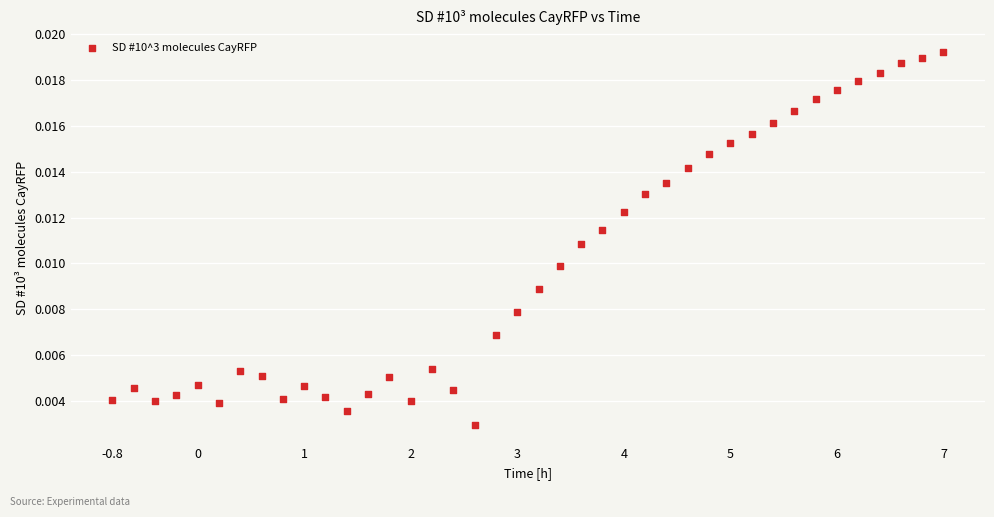

What is the range of X values (max minus min)?

7.8